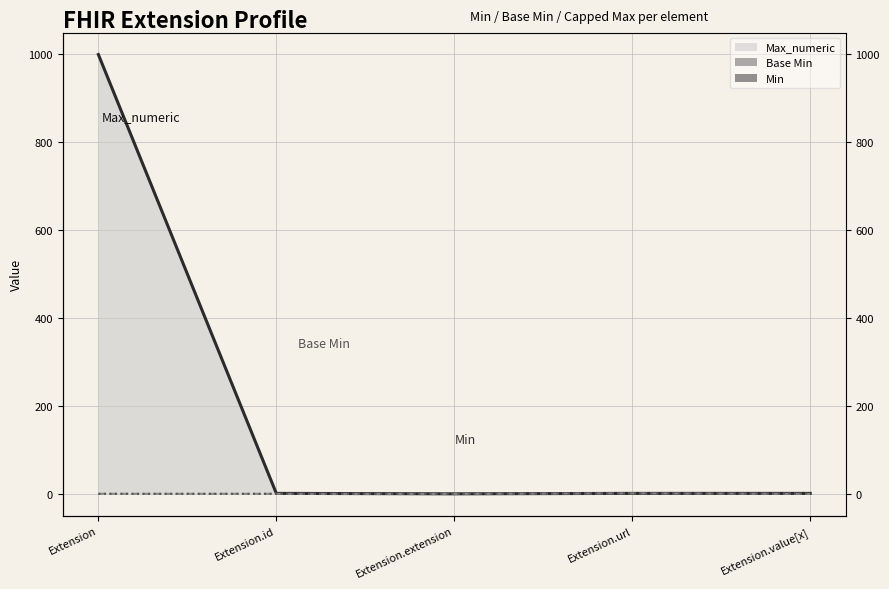

What is the label of the 5th point from the left?

Extension.value[x]